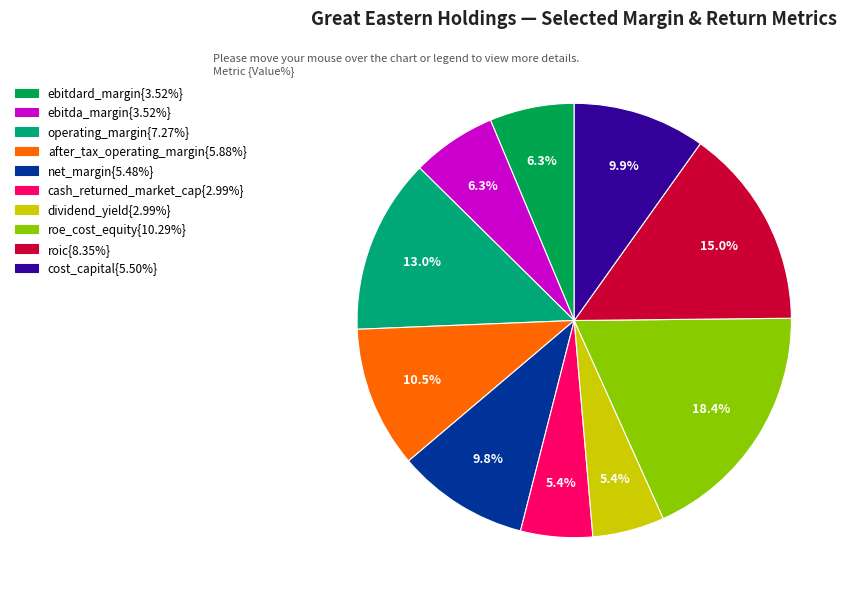

What percentage is NOT represented by ebitdard_margin{3.52%}?

93.7%